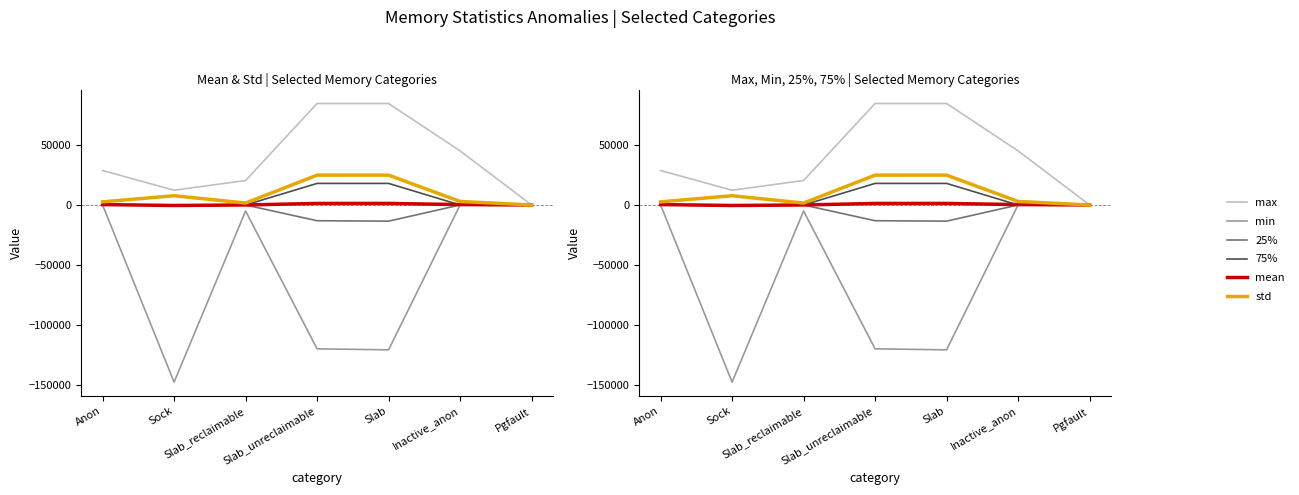

What is the total value across all series at Slab_reclaimable?

16941.1